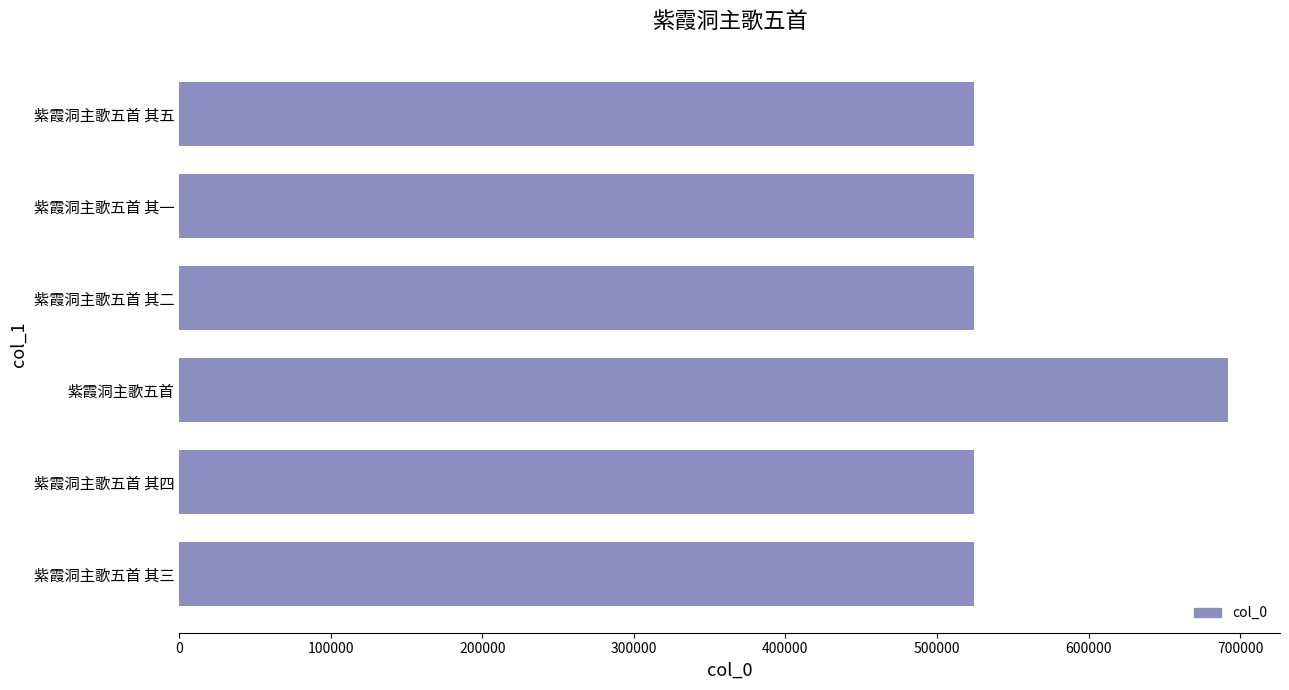

Read the value at 紫霞洞主歌五首 其三.

524547